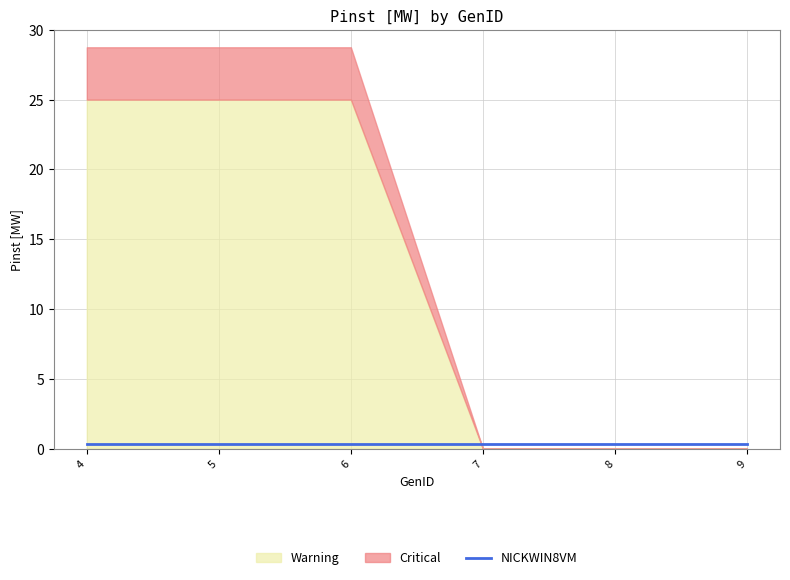

Which category has the lowest value in the NICKWIN8VM series?

4